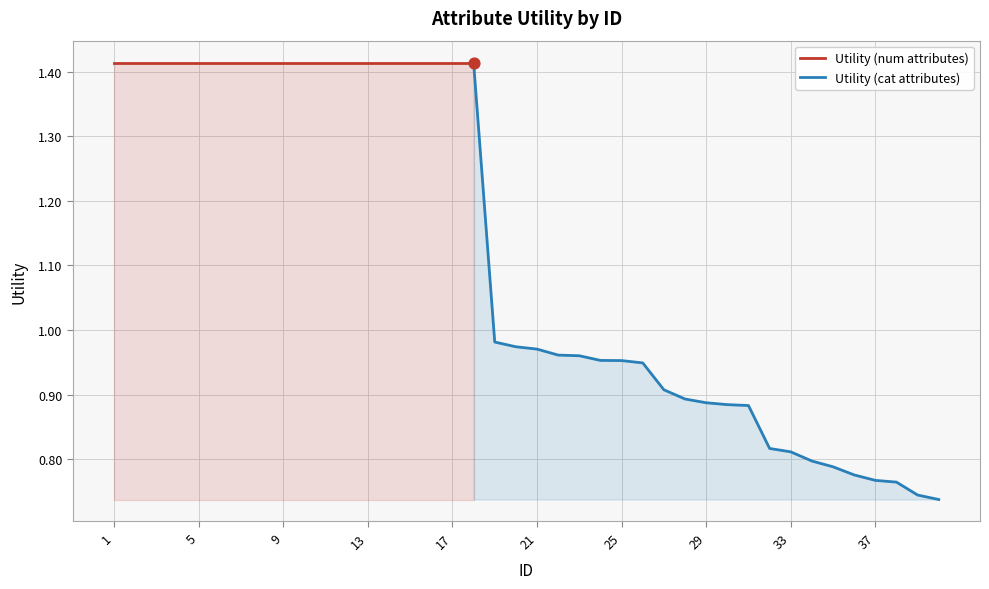

Which has a higher value, 9 or 1?

9